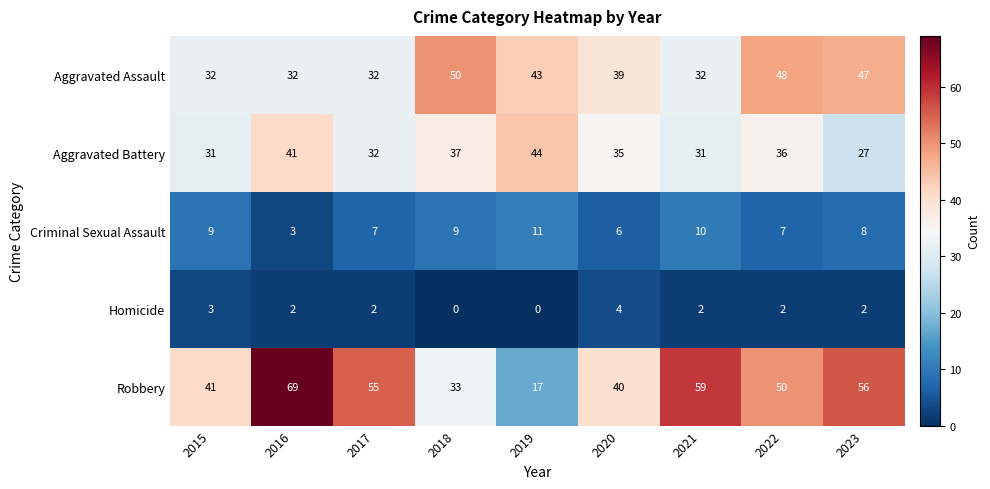

Rank the series by their maximum value, from lowest to highest.

Homicide, Criminal Sexual Assault, Aggravated Battery, Aggravated Assault, Robbery